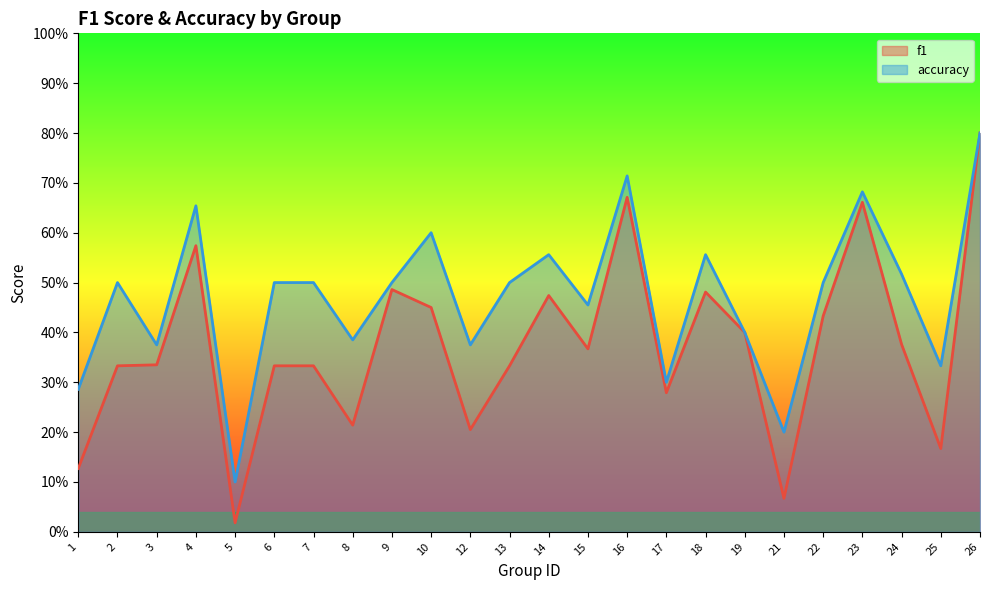

Which series changed the most between 1 and 24?

f1